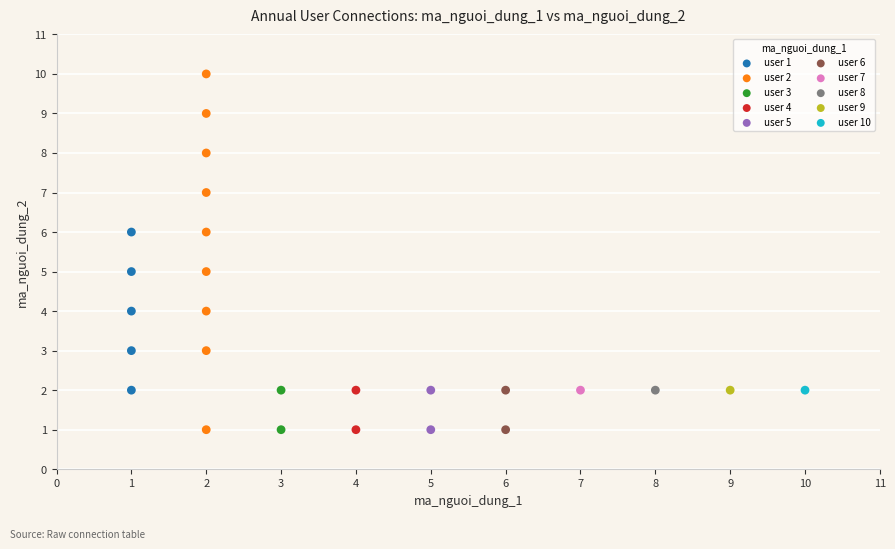

What are all the series names shown in the legend?

user 1, user 2, user 3, user 4, user 5, user 6, user 7, user 8, user 9, user 10